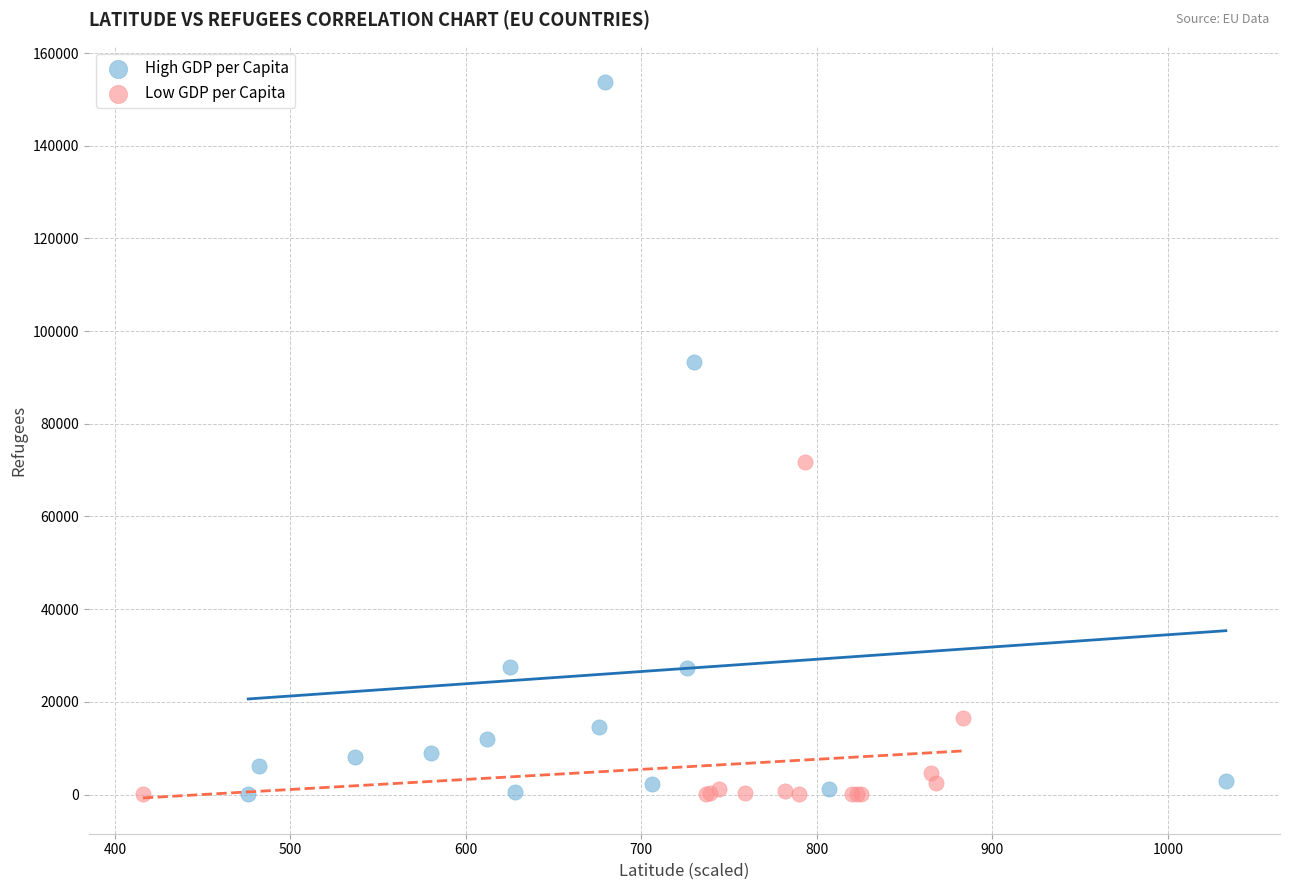

Which series contains the highest Y value?

High GDP per Capita